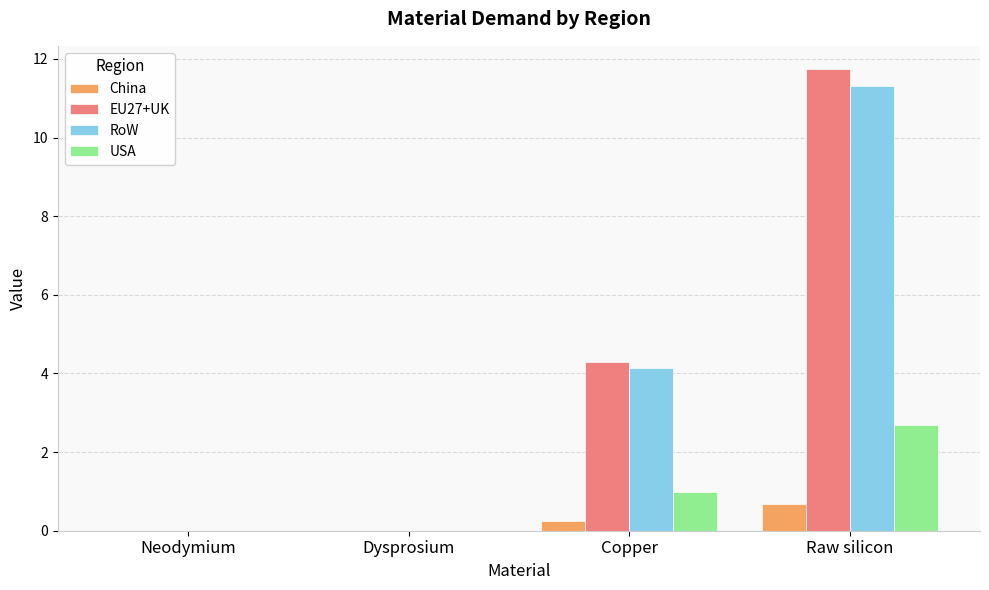

At which category is the sum across all series the highest?

Raw silicon